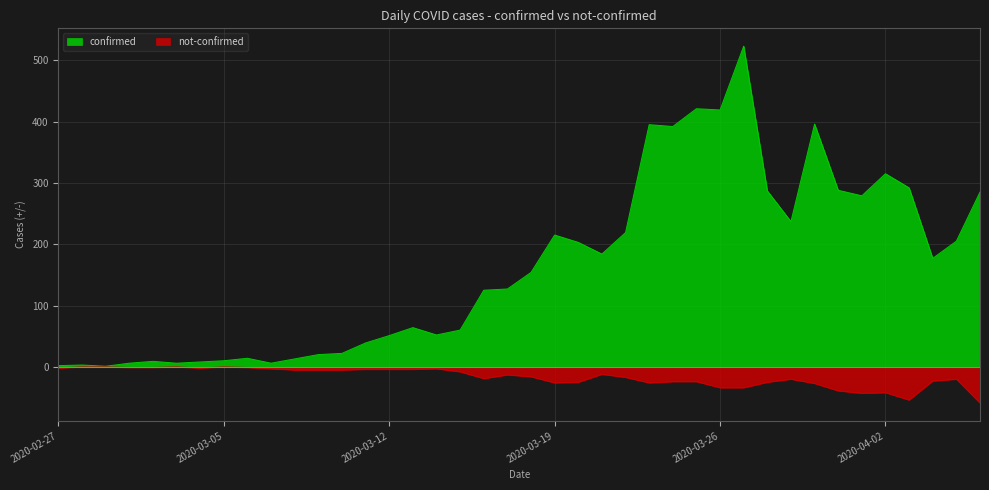

Is the value of not-confirmed at 2020-03-27 greater than the value of confirmed at 2020-03-03?

No